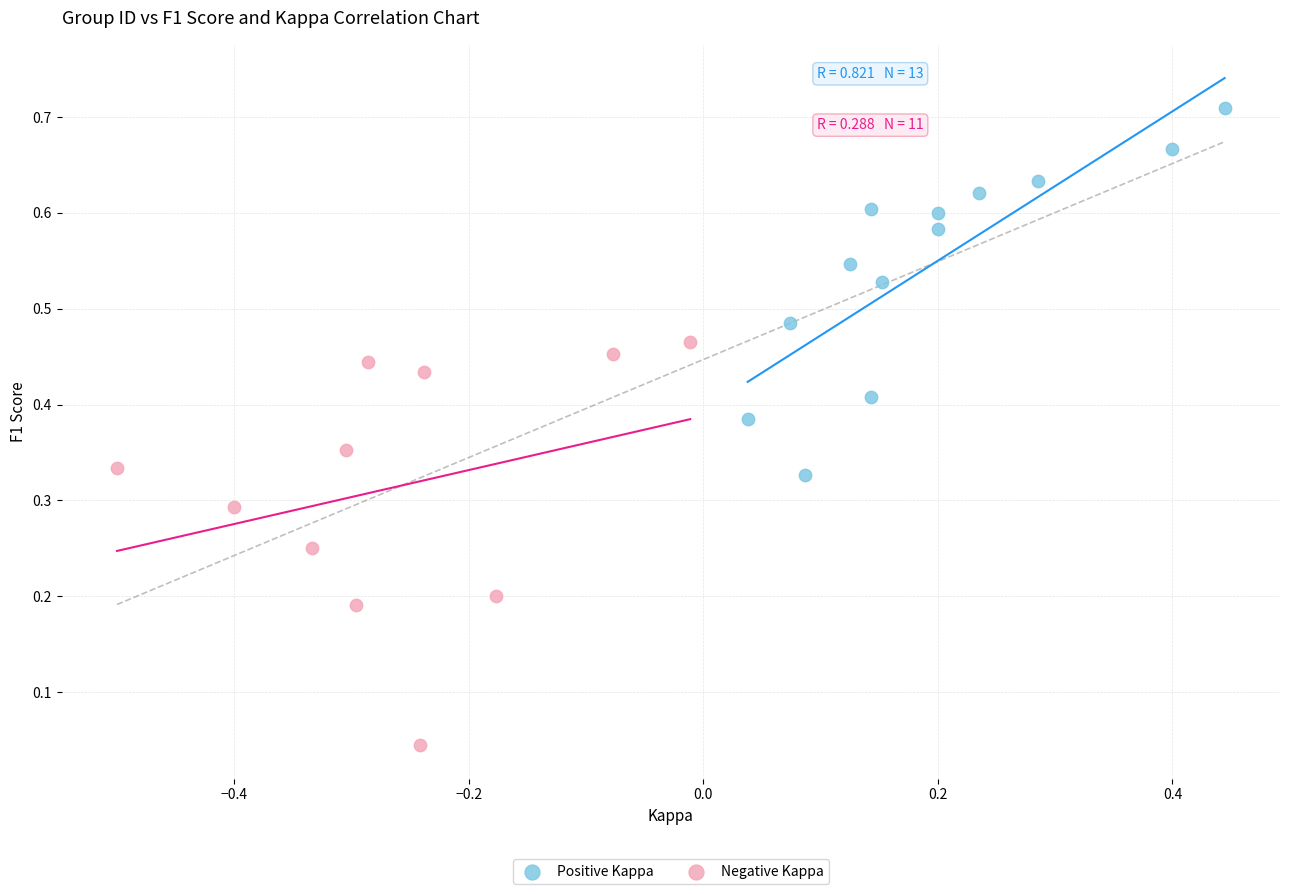

Which series reaches the minimum Y coordinate?

Negative Kappa